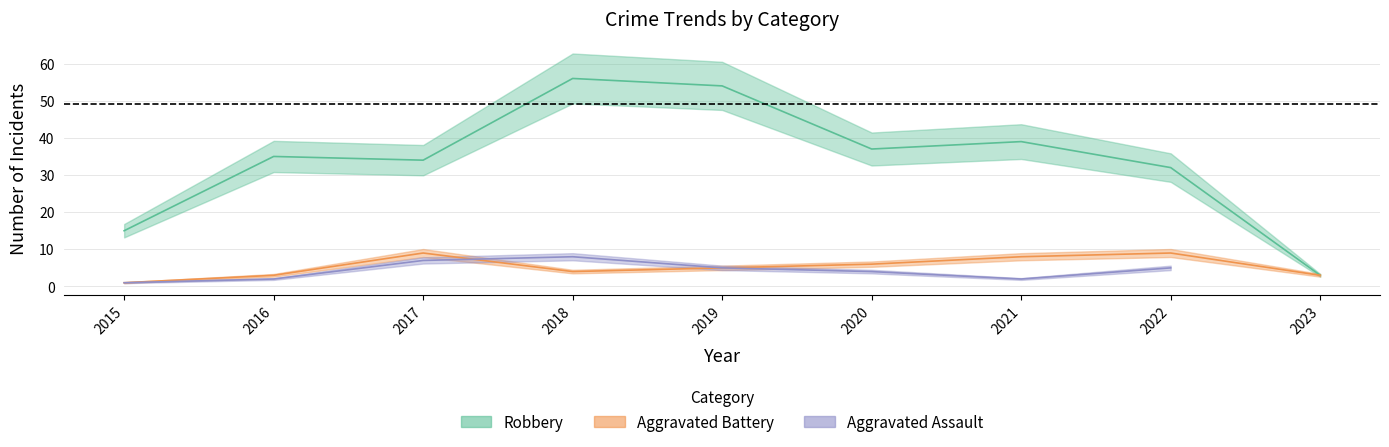

At which category is the sum across all series the highest?

2018